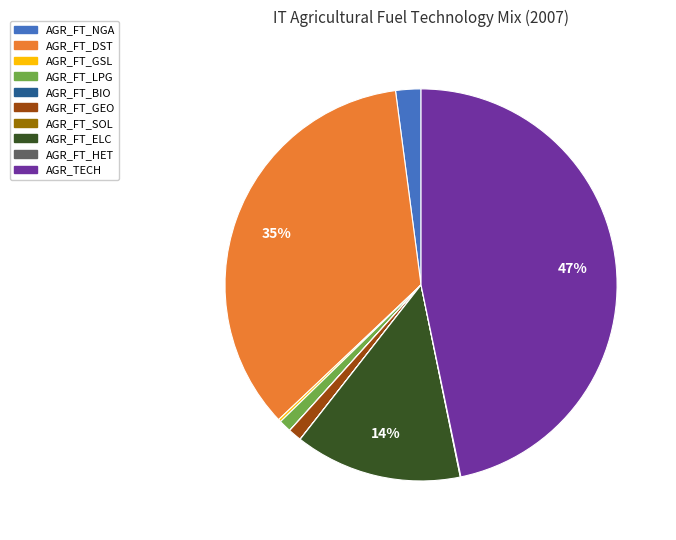

Is it true that AGR_FT_GEO is 1% of the pie?

True